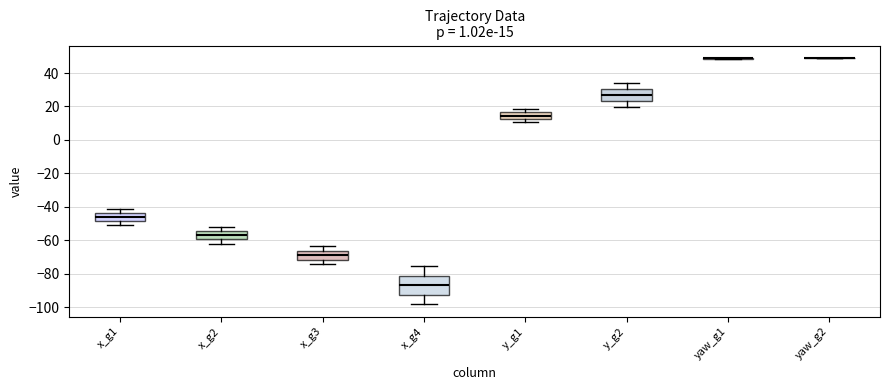

Comparing the boxes themselves (not the whiskers), which one is the tallest?

x_g4